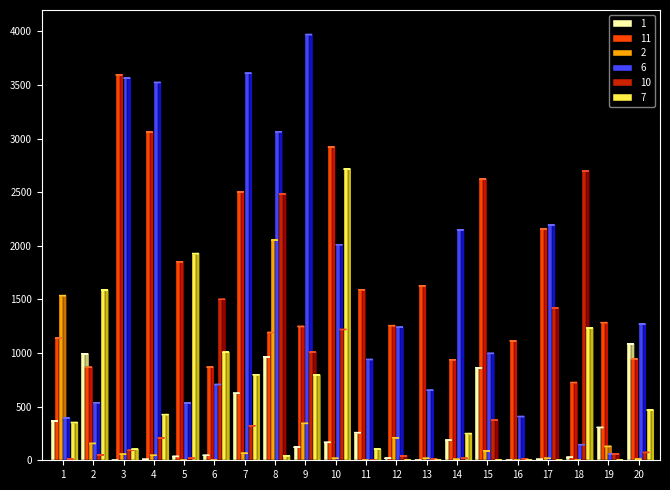

The value of 7 at 17 is -973. True or false?

False